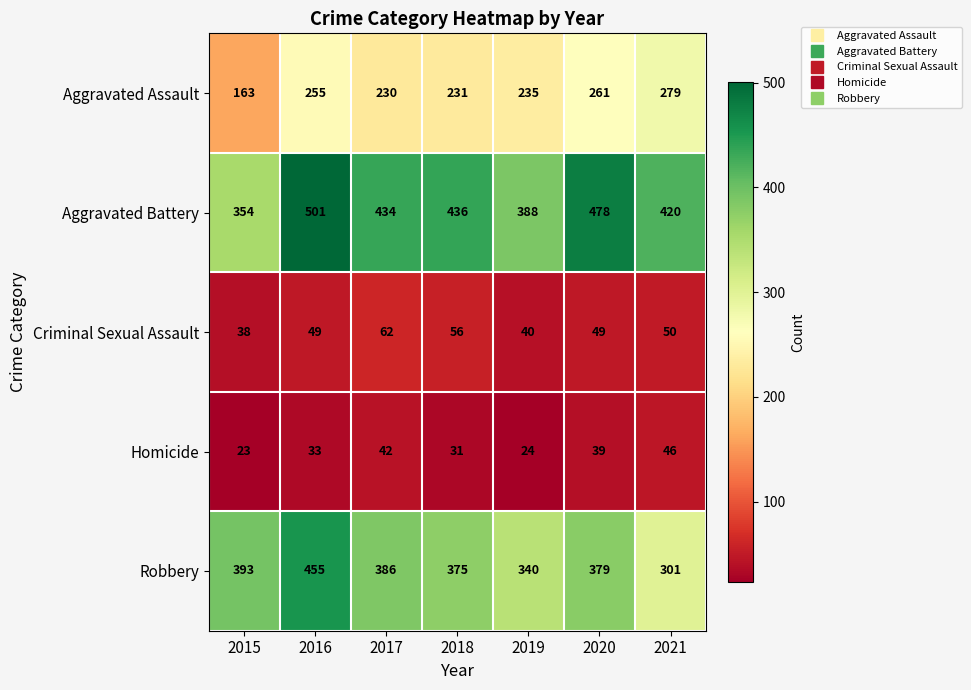

At which category does the chart reach its minimum across all series?

2015